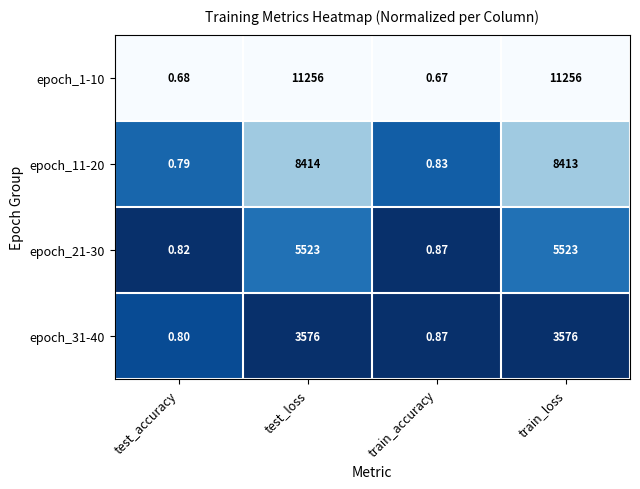

Between test_accuracy and test_loss, which series saw the biggest shift?

epoch_1-10